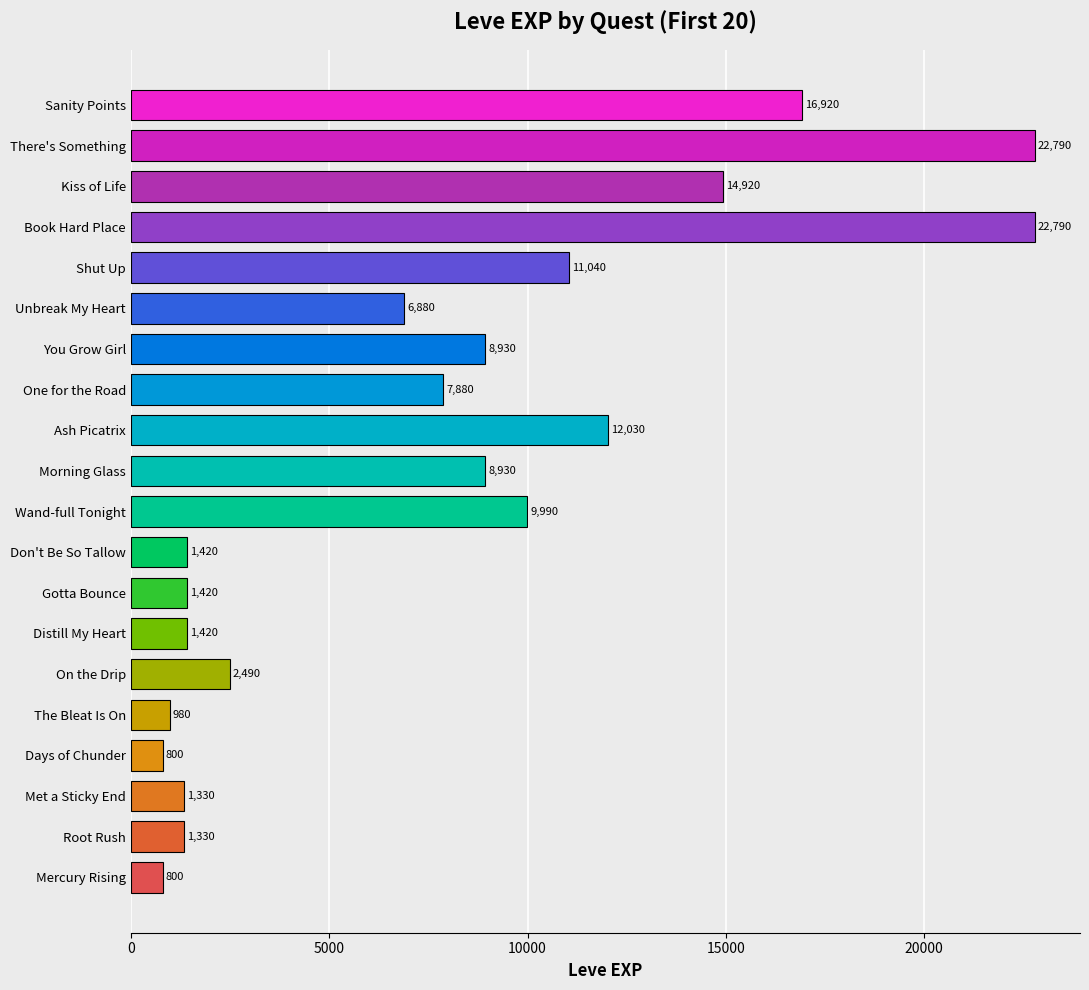

Between Root Rush and Distill My Heart, which series saw the biggest shift?

Leve EXP